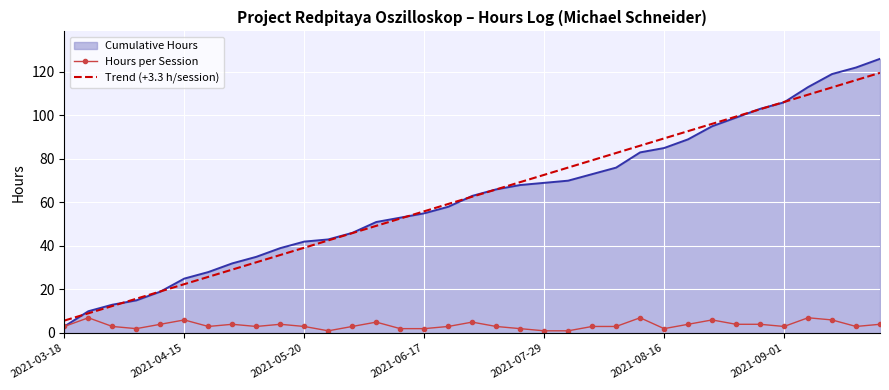

Which series has the widest spread of values?

Cumulative Hours